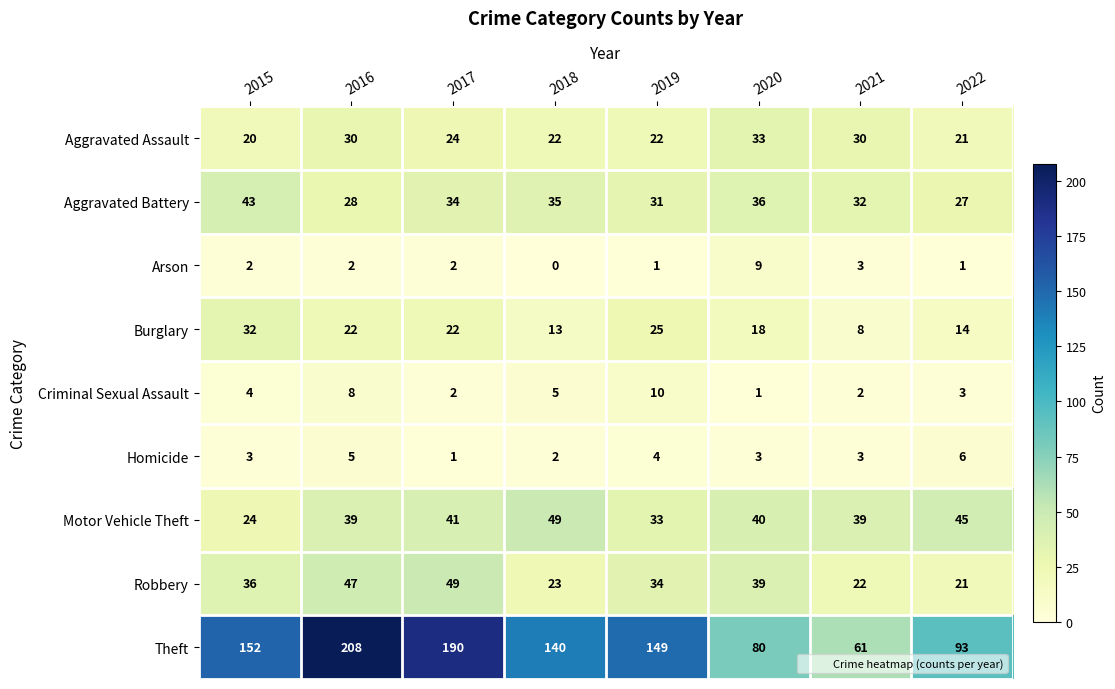

At which category is the sum across all series the highest?

2016